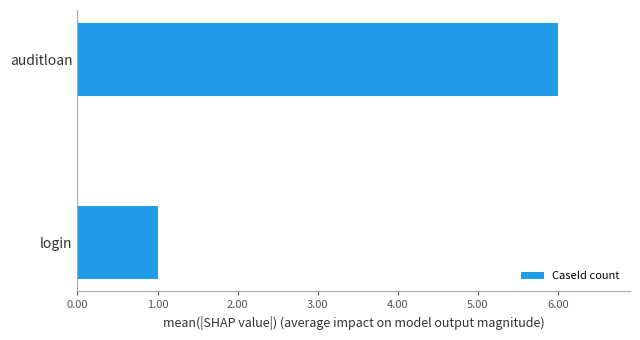

True or false: the data shows 6 at auditloan.

True